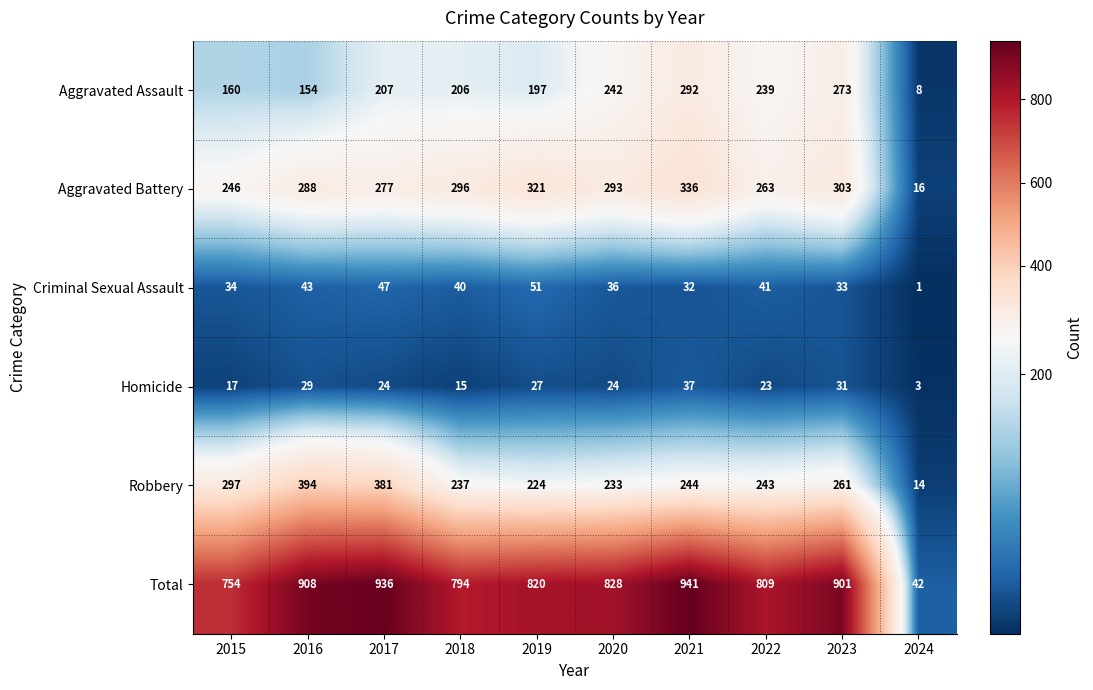

Which series changed the most between 2022 and 2024?

Total